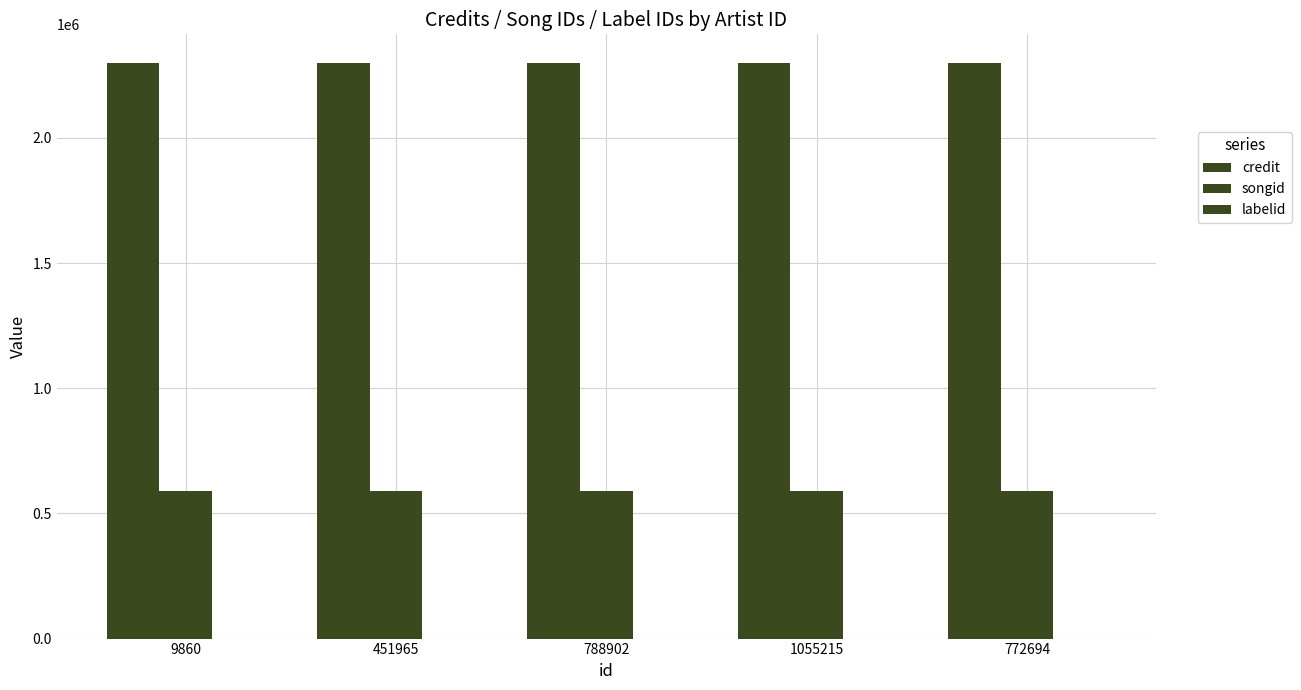

What value does the labelid series have at 1055215?

198